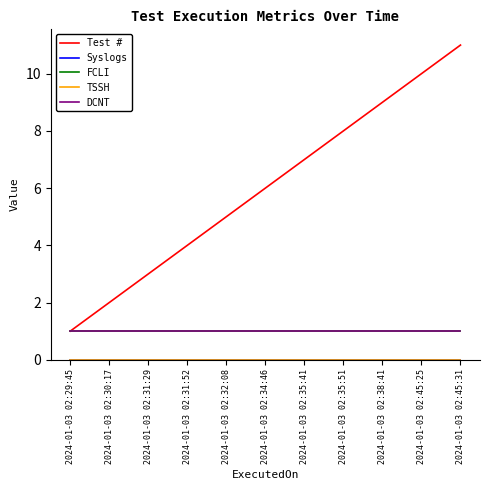

At how many categories does at least one series exceed 9?

2